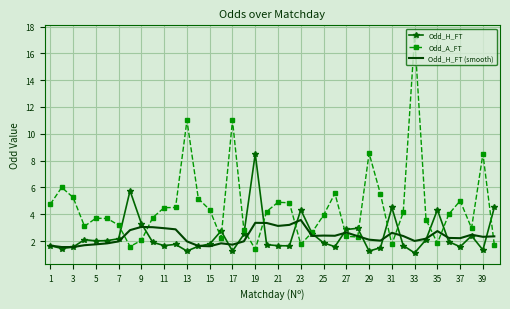

Which series has the largest total across all categories?

Odd_A_FT